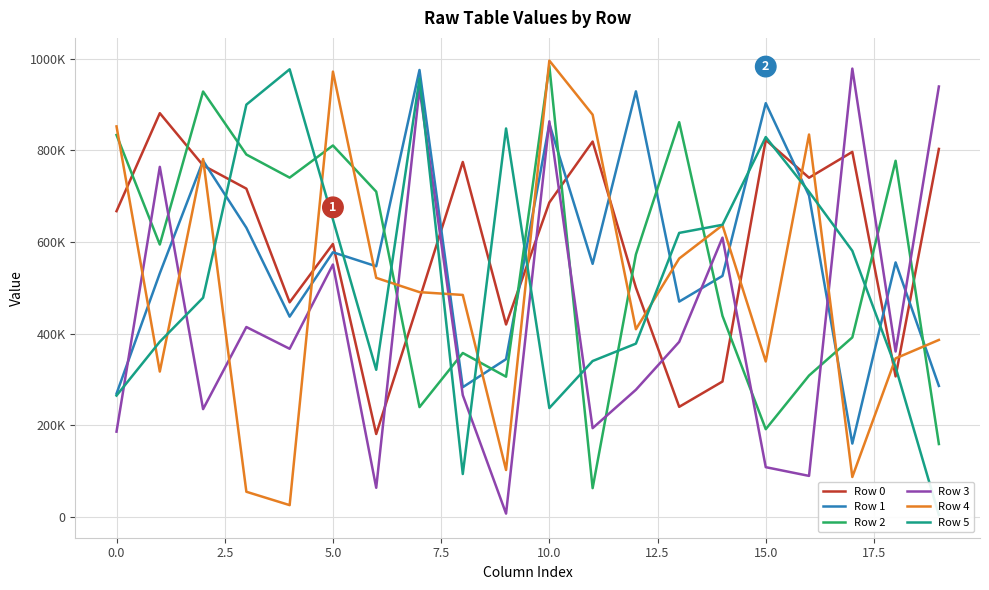

Which series ends up on top after the final intersection of Row 2 and Row 5?

Row 2